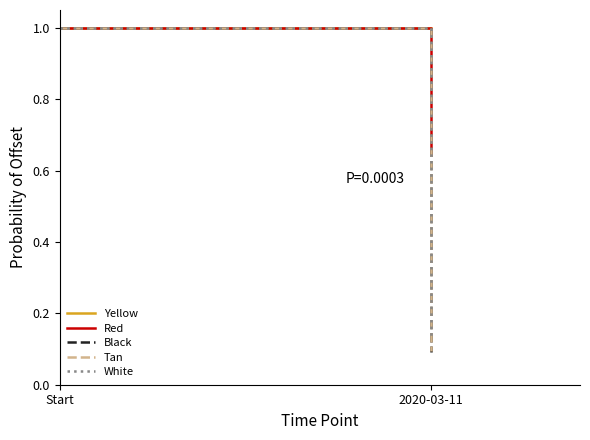

Count the number of data series in this chart.

5